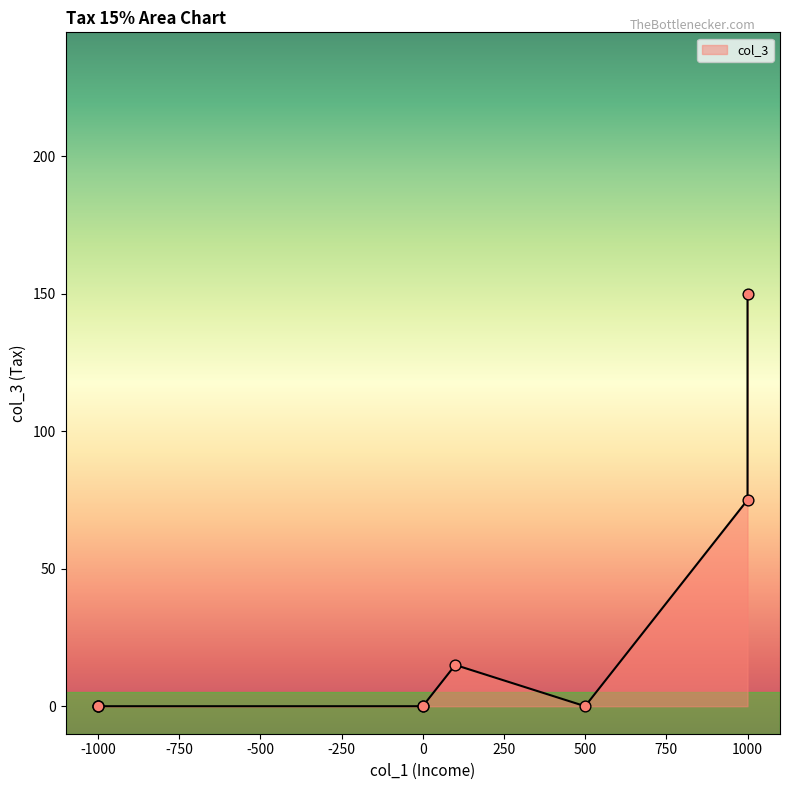

What is the change in value from 1000 to 100?

-60